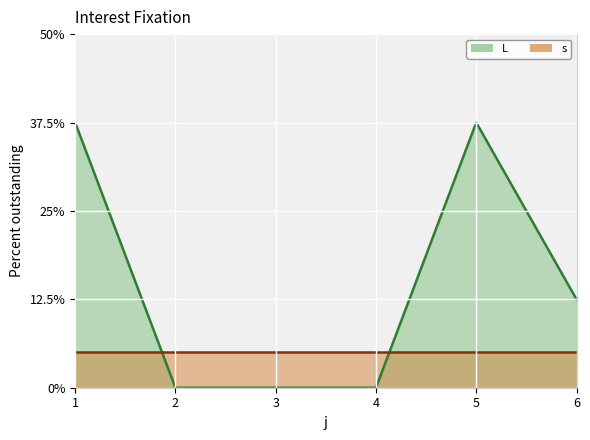

Rank the categories by value from highest to lowest.

1, 5, 6, 2, 3, 4